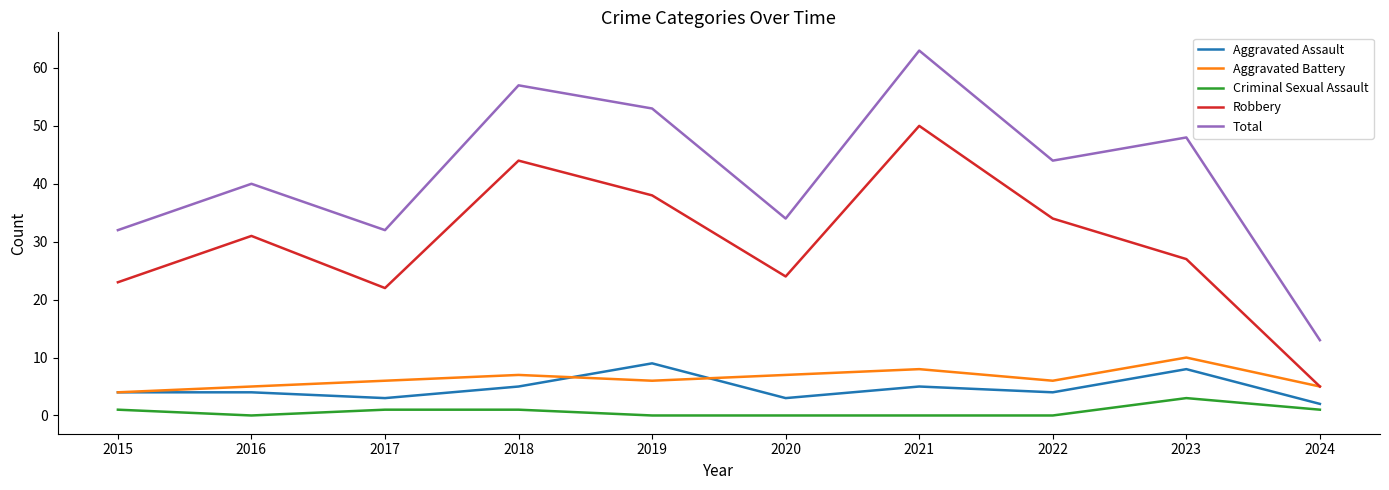

At which category does Total reach its first local valley?

2017